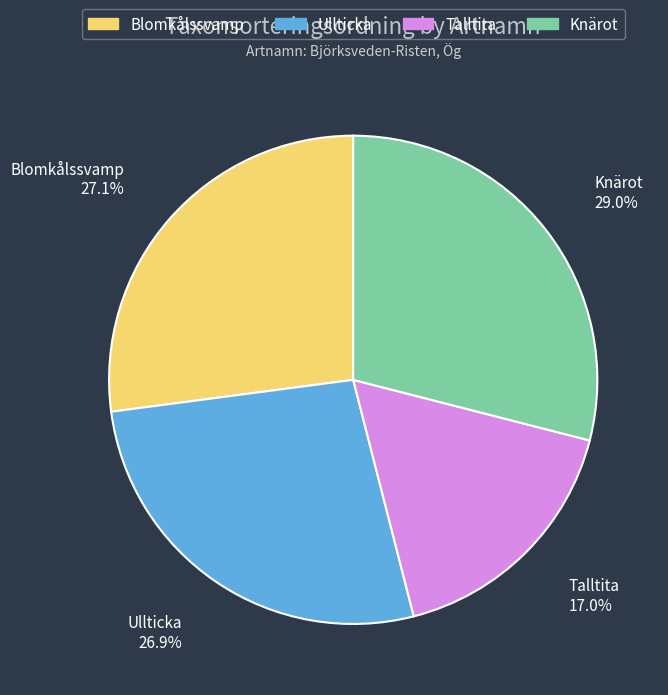

Does Ullticka account for over 50% of the chart?

No